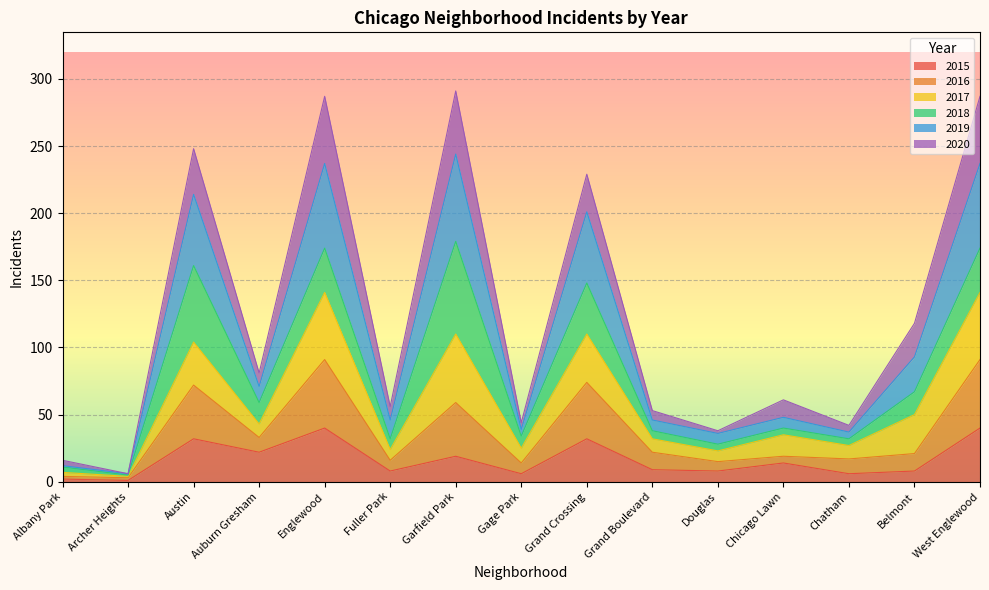

What is the total value across all series at Auburn Gresham?

81